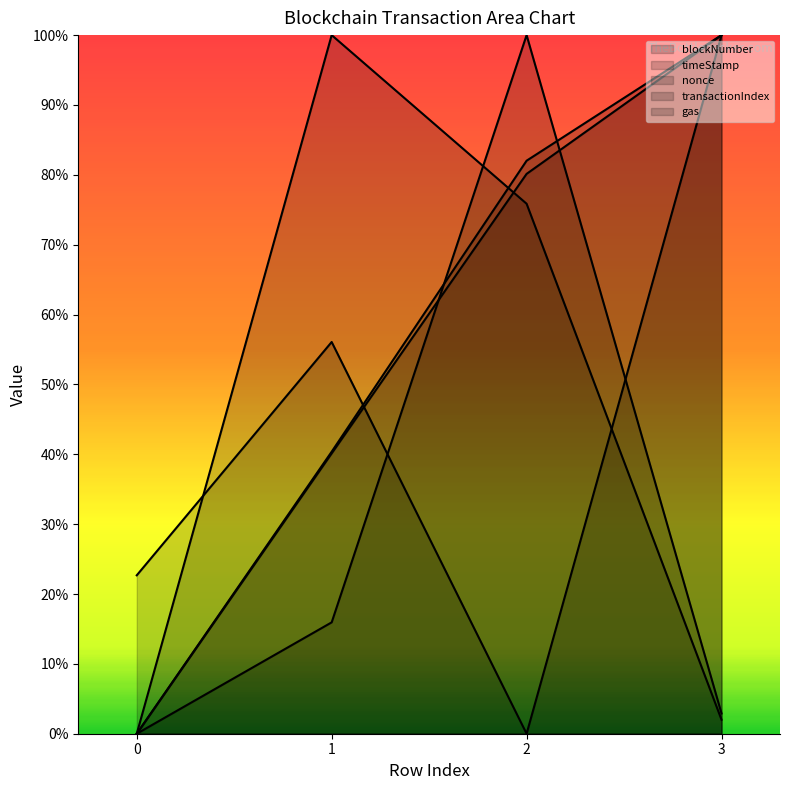

How many interior local peaks does the nonce (line) series have?

1